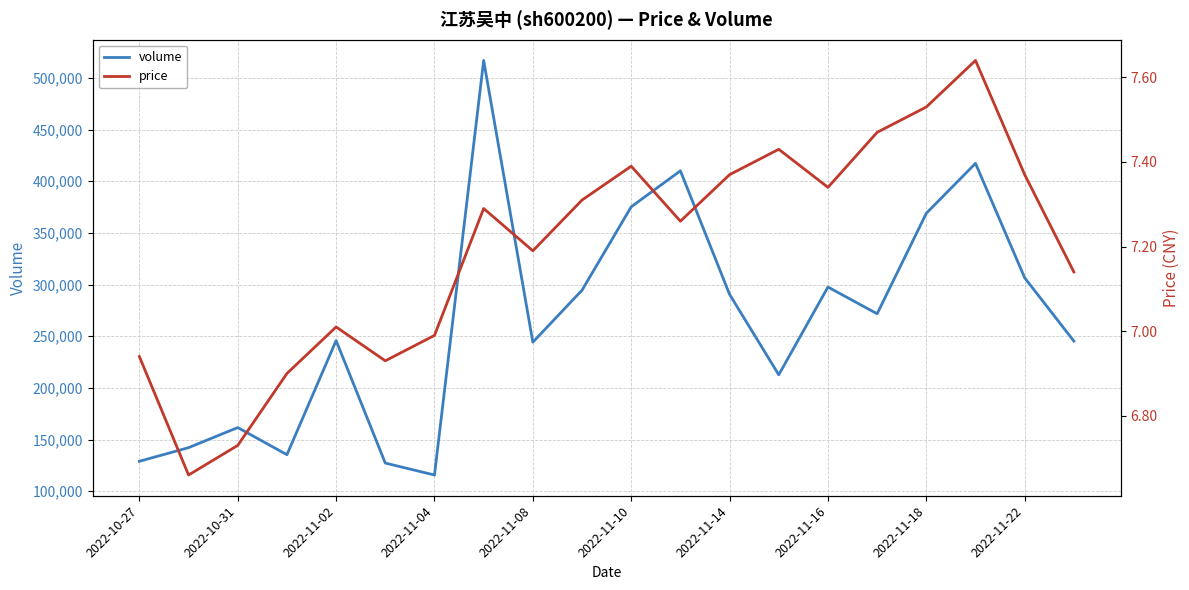

Which series has the largest total across all categories?

volume